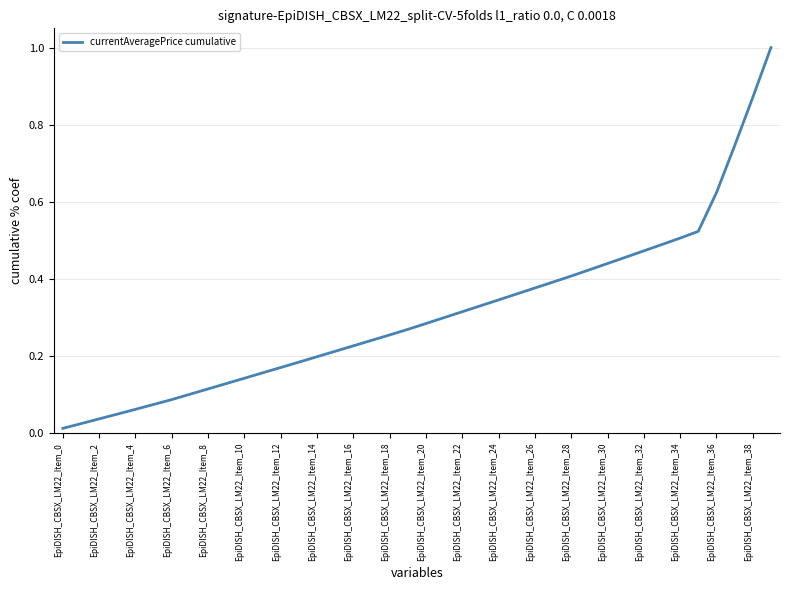

What is the difference between the maximum and minimum values?

1.0